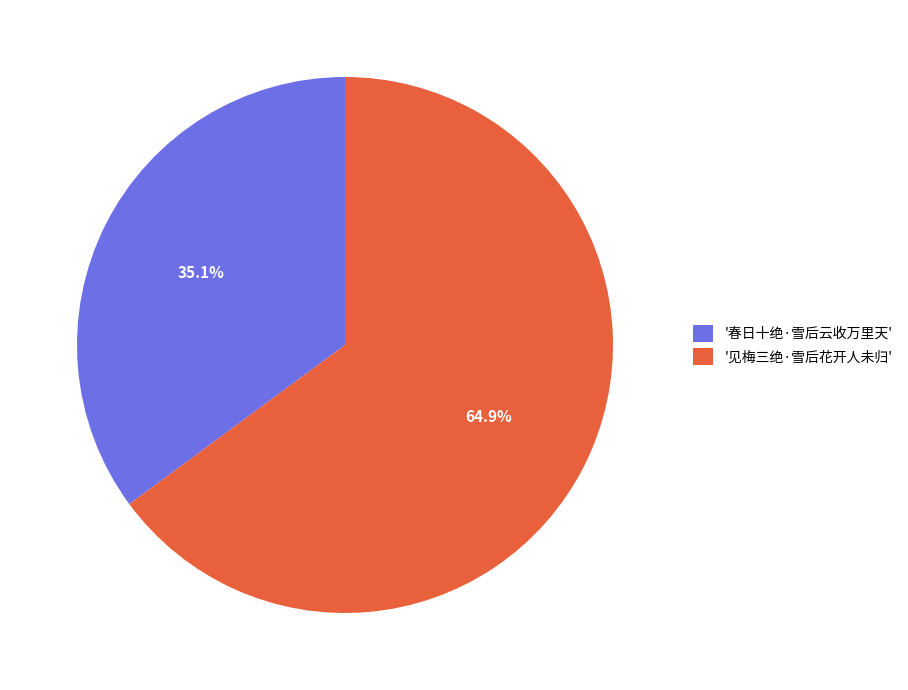

Which category has the smallest portion of the pie?

'春日十绝·雪后云收万里天'